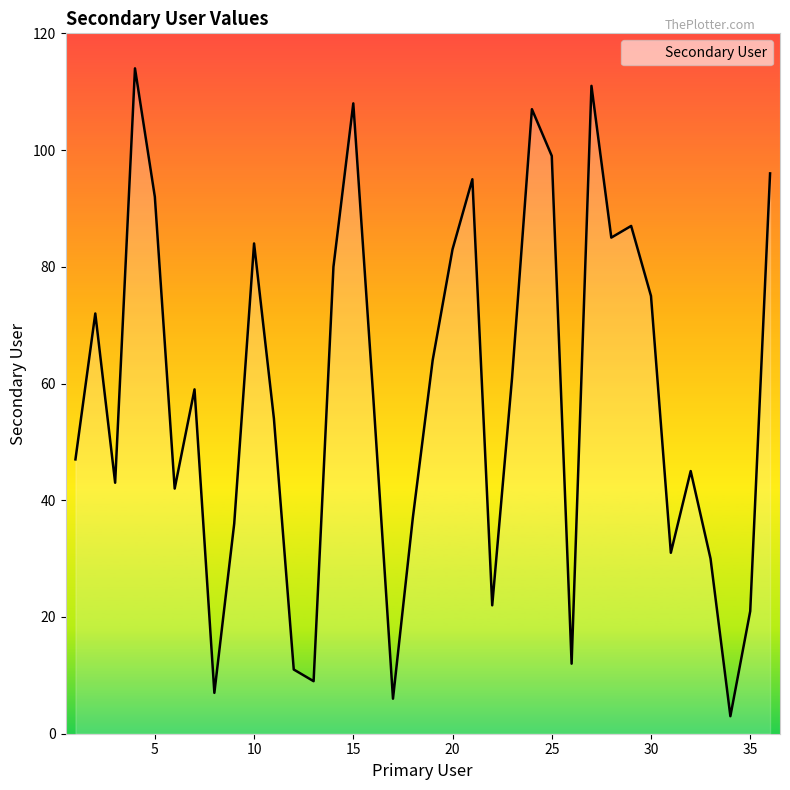

What is the difference between the maximum and minimum values?

111